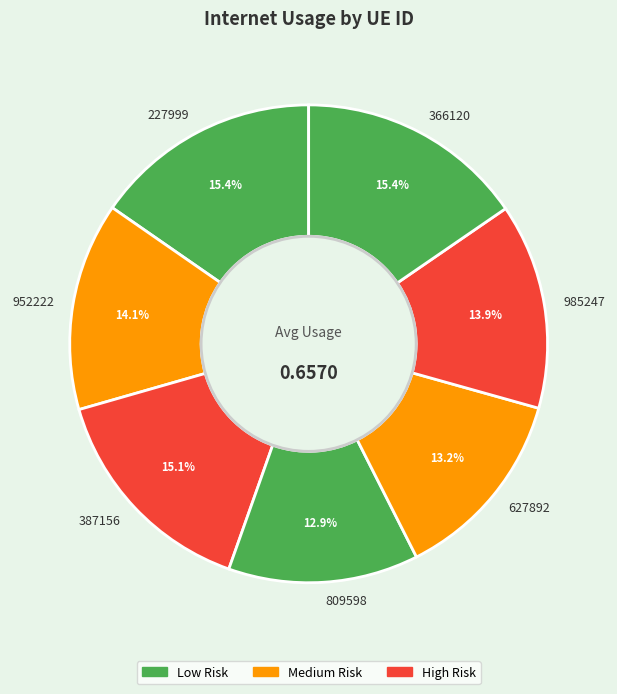

To the nearest percent, what is the difference between the largest and smallest slice percentages?

3%